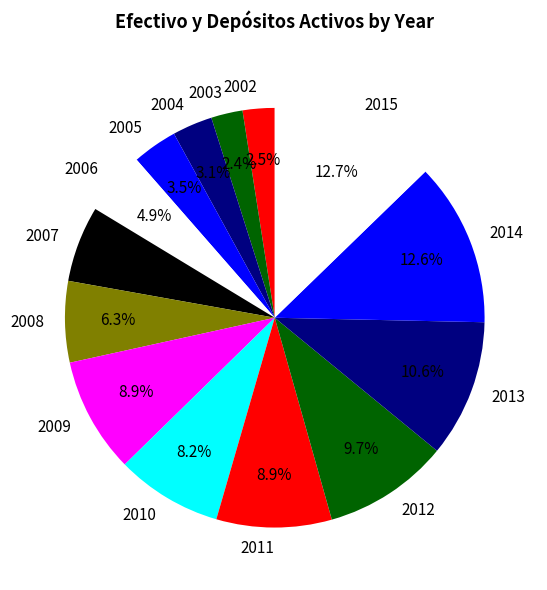

What portion of the pie excludes 2011?

91.1%